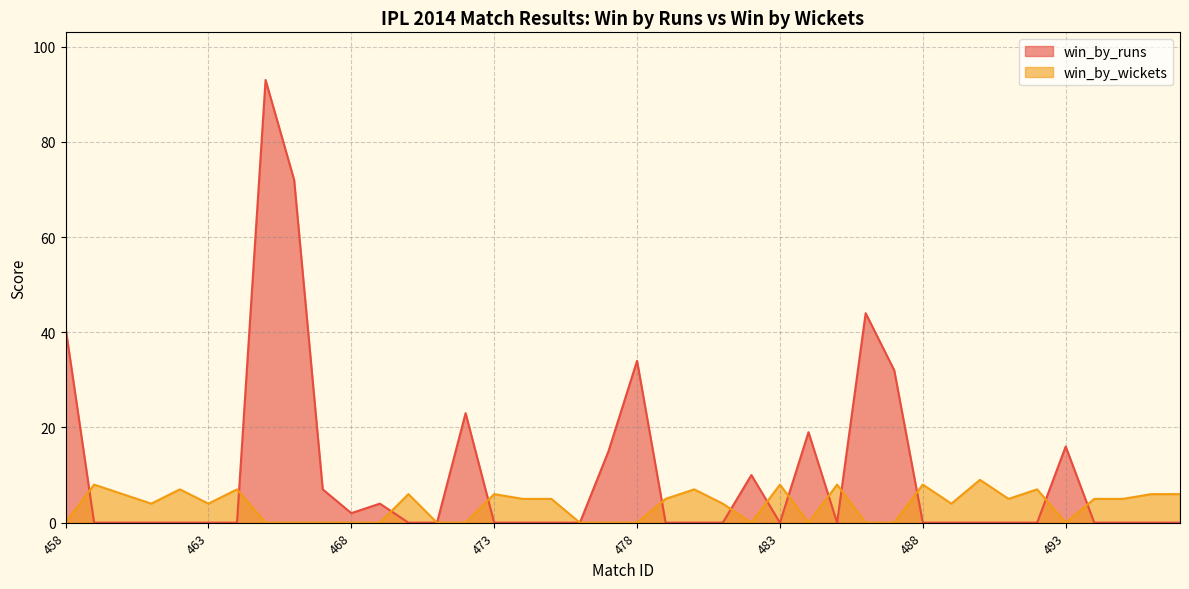

Does the chart display data point markers on the line(s)?

No